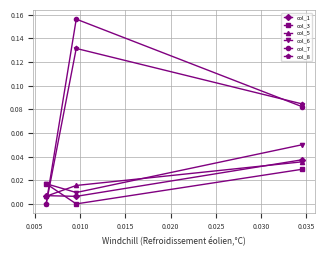

At how many categories does at least one series exceed 0?

3